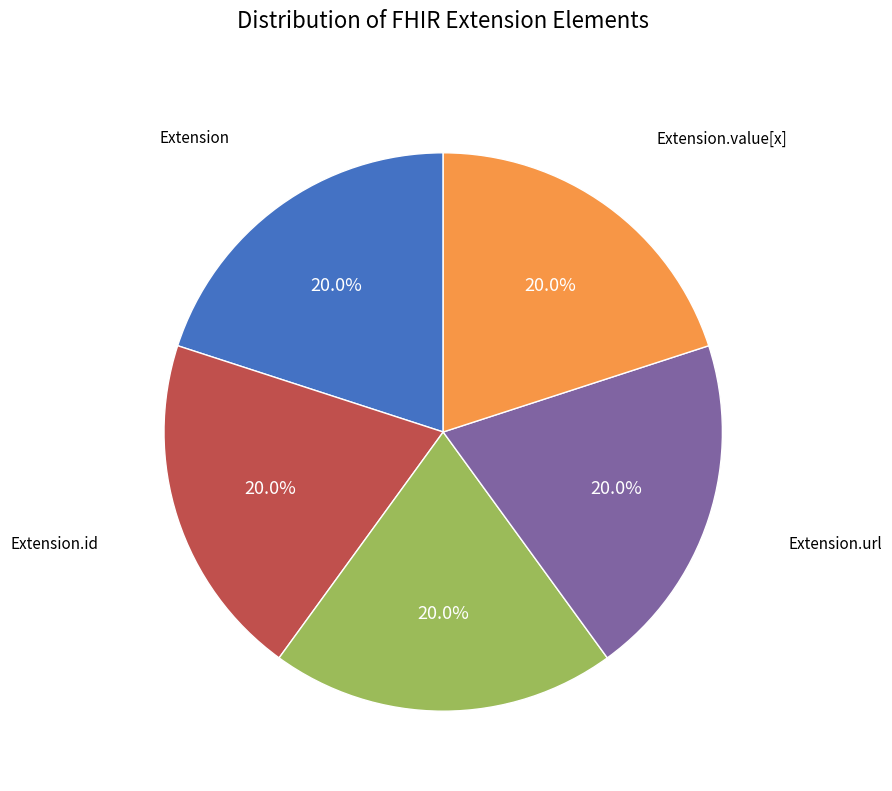

How many segments does this pie chart have?

5